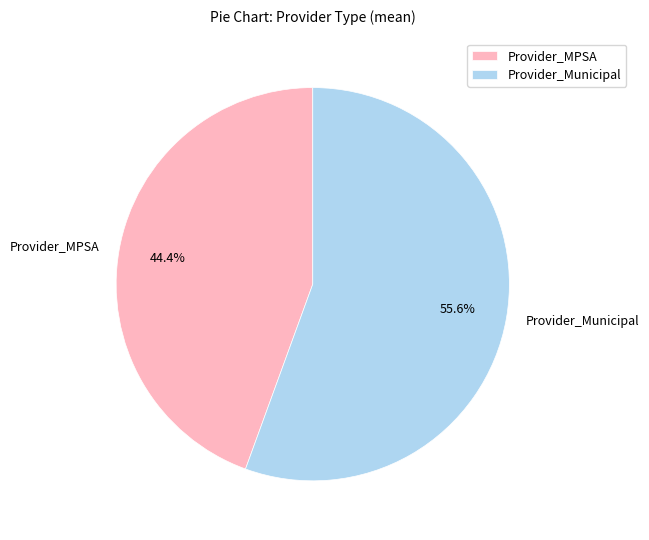

How many slices are in this pie chart?

2